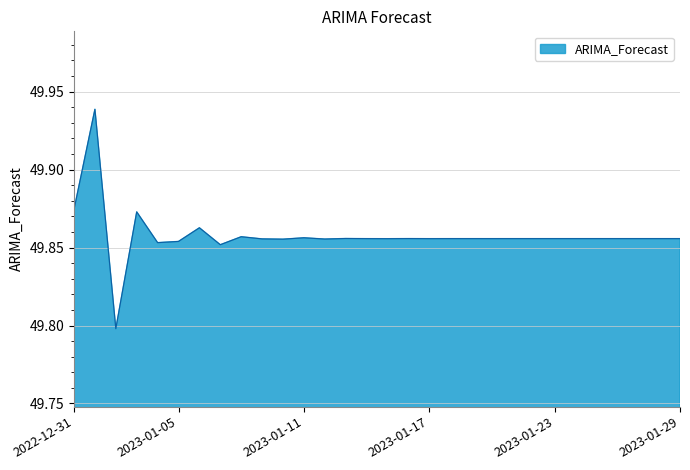

What is the minimum value shown in the chart?

49.8